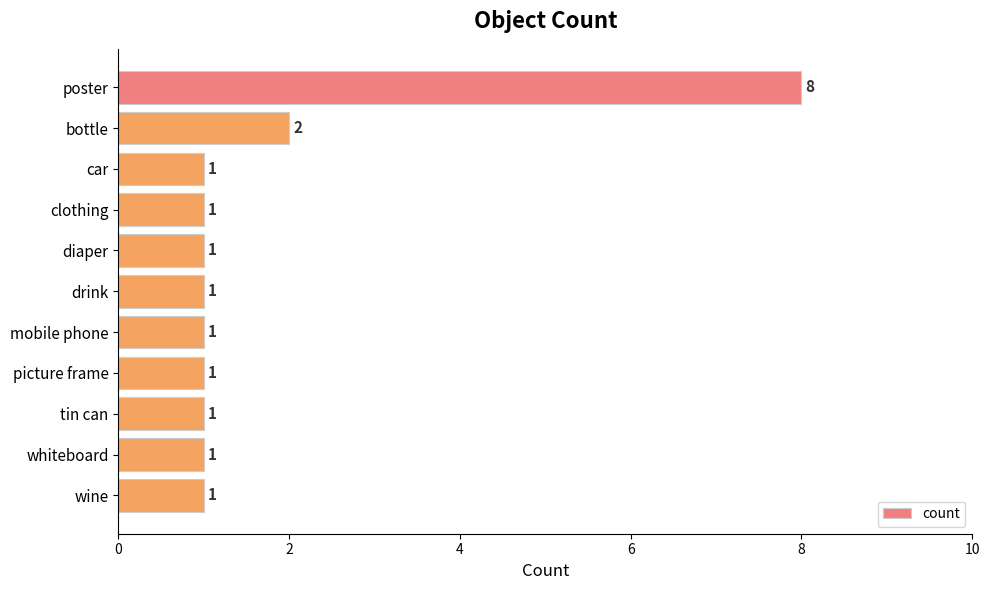

Reading bottom to top, transcribe all the data shown in this chart.

wine=1	whiteboard=1	tin can=1	picture frame=1	mobile phone=1	drink=1	diaper=1	clothing=1	car=1	bottle=2	poster=8